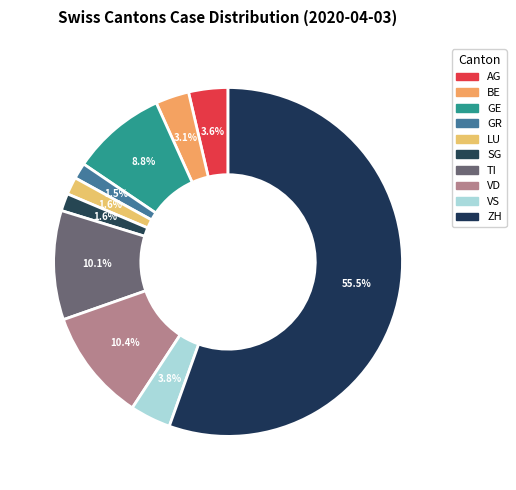

To the nearest percent, what portion does LU represent?

2%